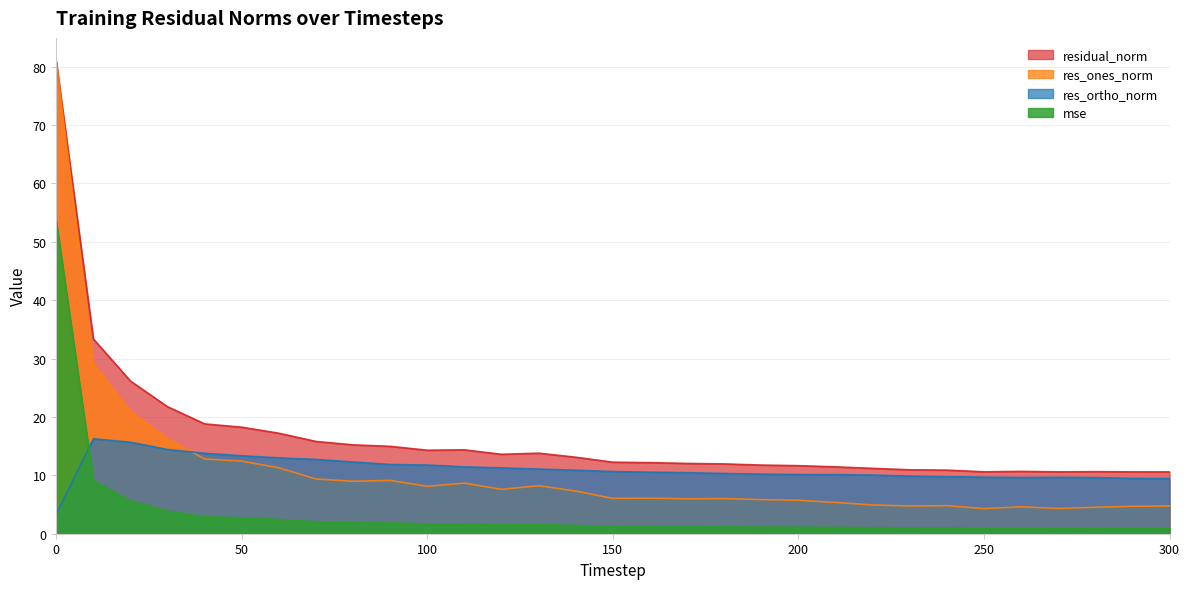

Which series has the largest total across all categories?

residual_norm